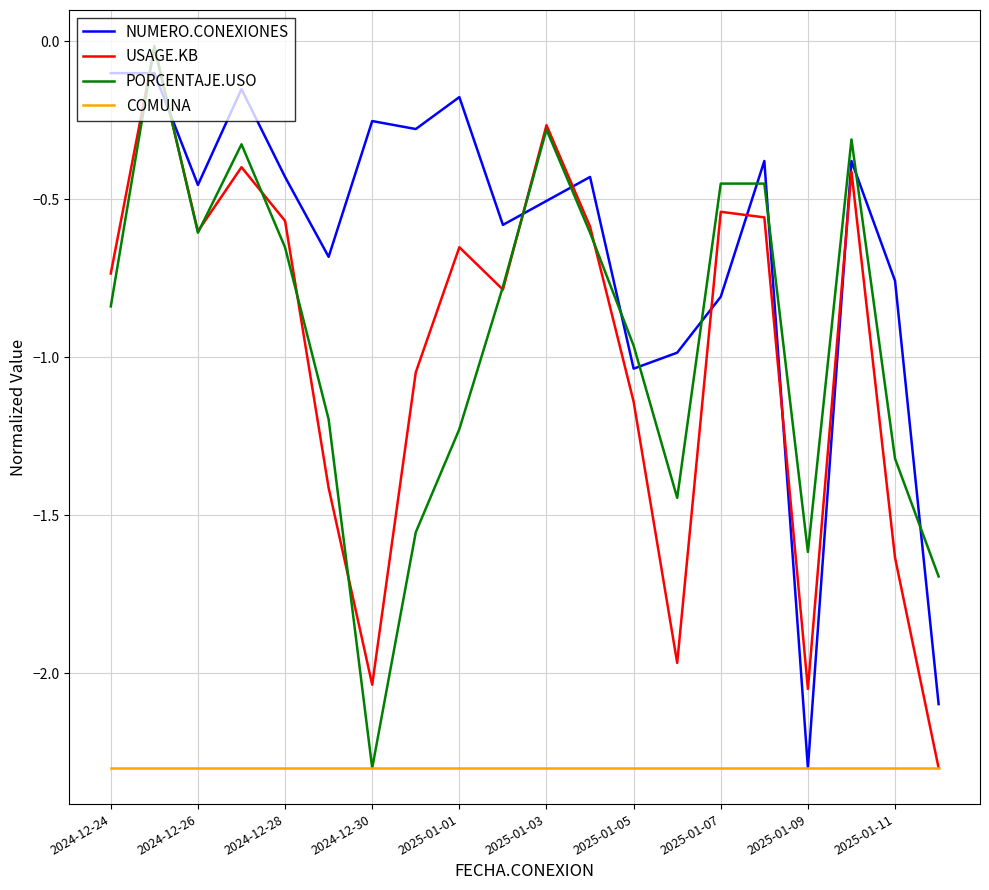

What is the minimum value for USAGE.KB?

-2.3